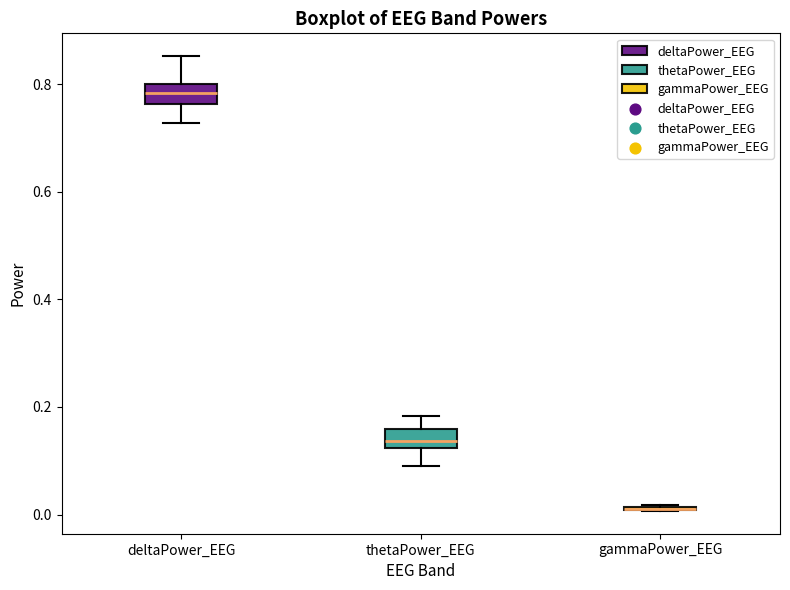

Reading left to right, transcribe this box plot: for each box, give where its median line is, the range the box spans, and where its two whiskers end, as read against the y-axis. The values are not printed on the chart, so give them approximately, as read against the axis.

deltaPower_EEG: median 0.78, box 0.76 to 0.80, whiskers 0.72 to 0.86
thetaPower_EEG: median 0.14, box 0.12 to 0.16, whiskers 0.10 to 0.18
gammaPower_EEG: box collapsed to a line at 0.02, whiskers 0.00 to 0.02